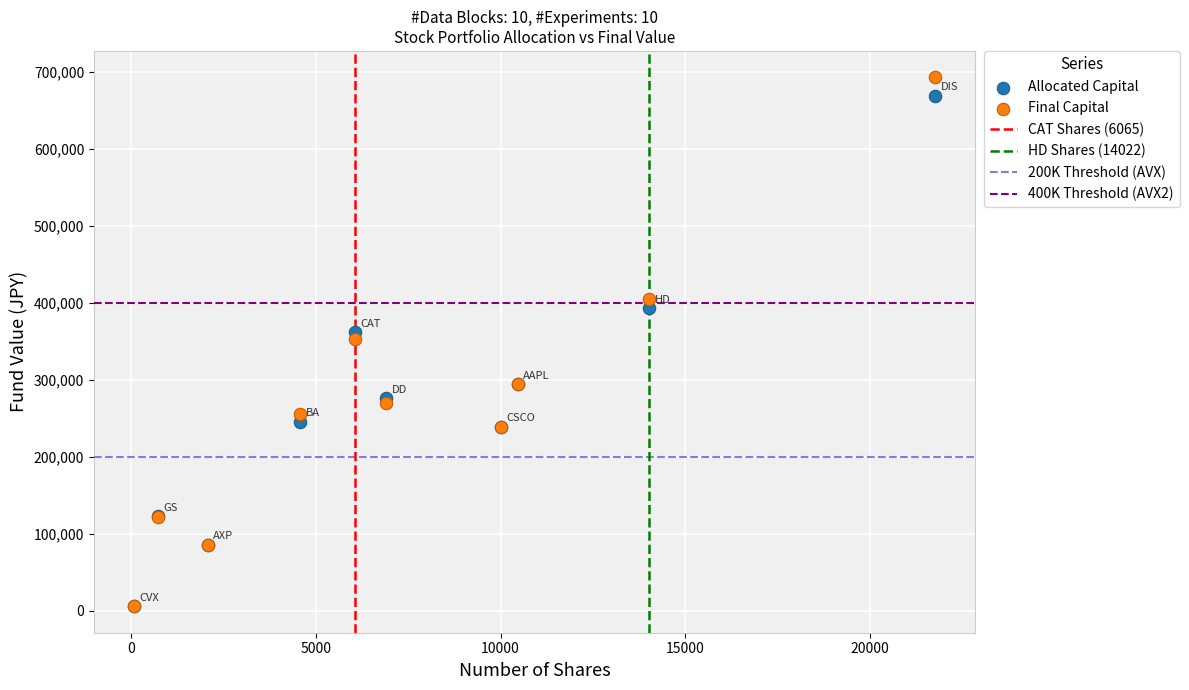

Which series contains the highest Y value?

Final Capital